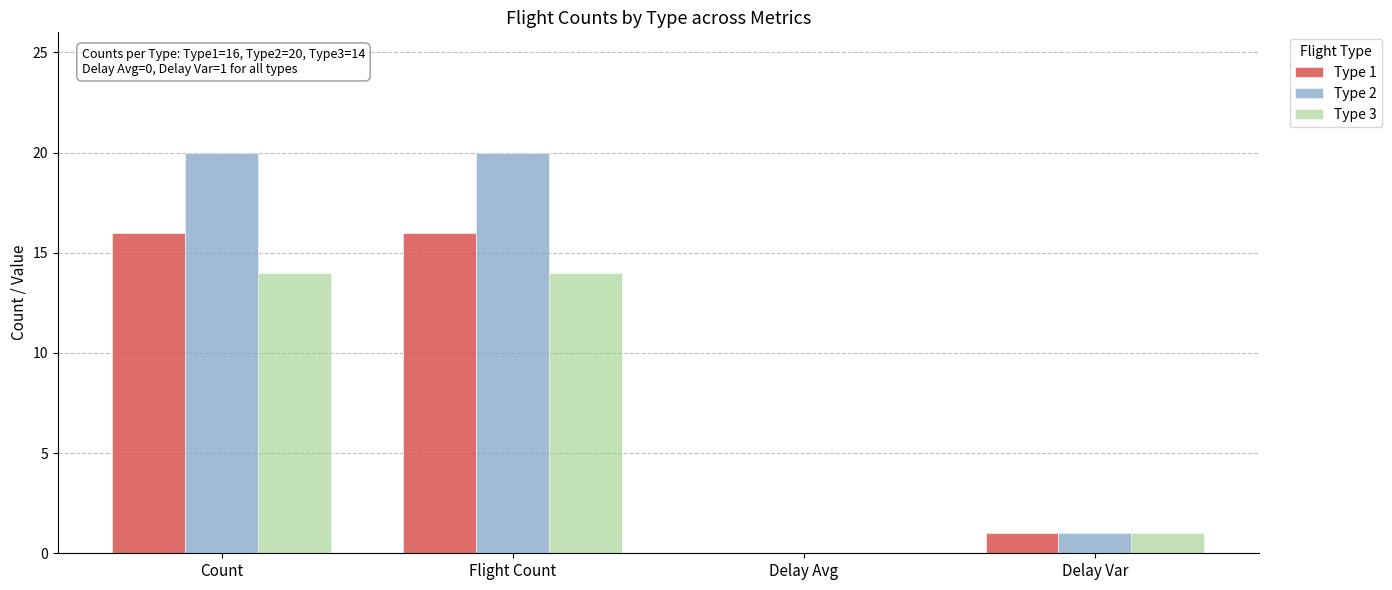

Count the number of categories in the chart.

4